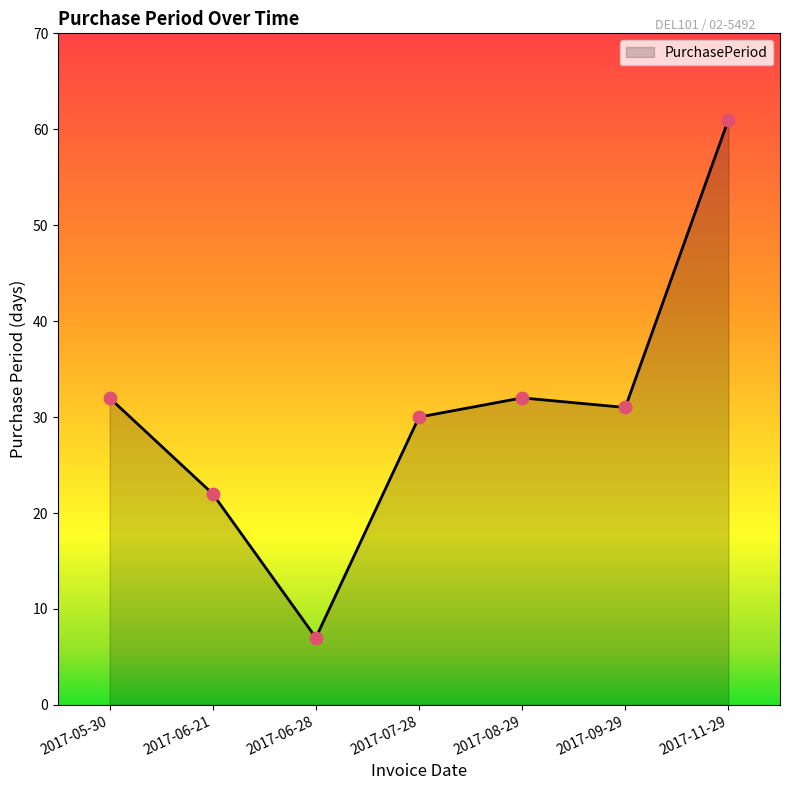

What is the ratio of the value at 2017-06-21 to the value at 2017-05-30?

0.7